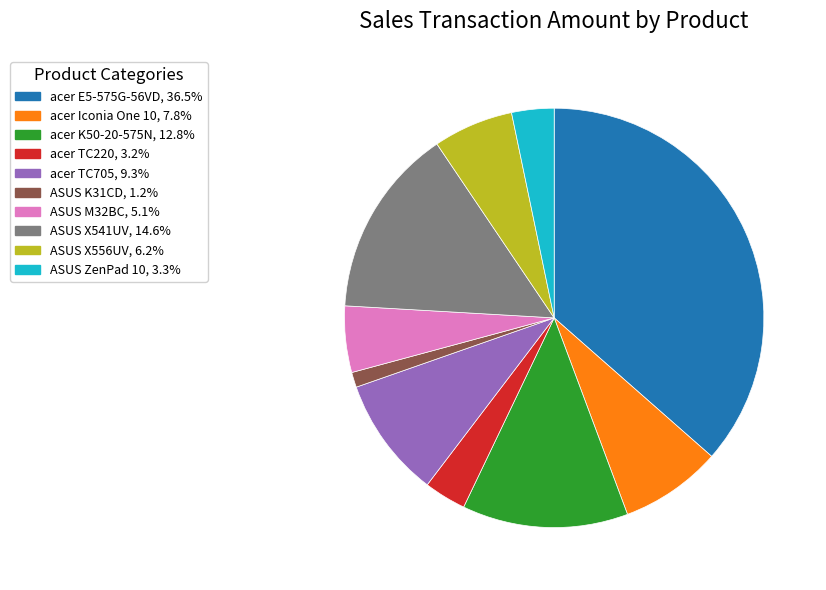

True or false: acer Iconia One 10 accounts for 8% of the total.

True